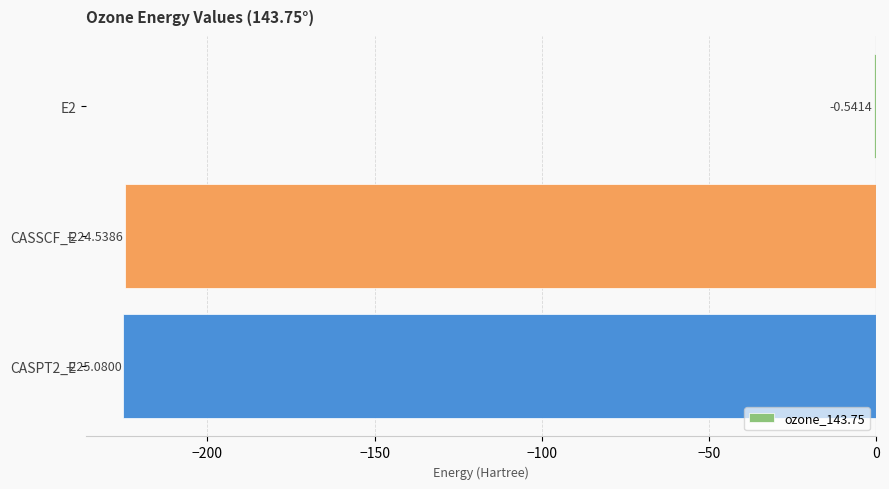

Which category has the highest value across all series?

E2